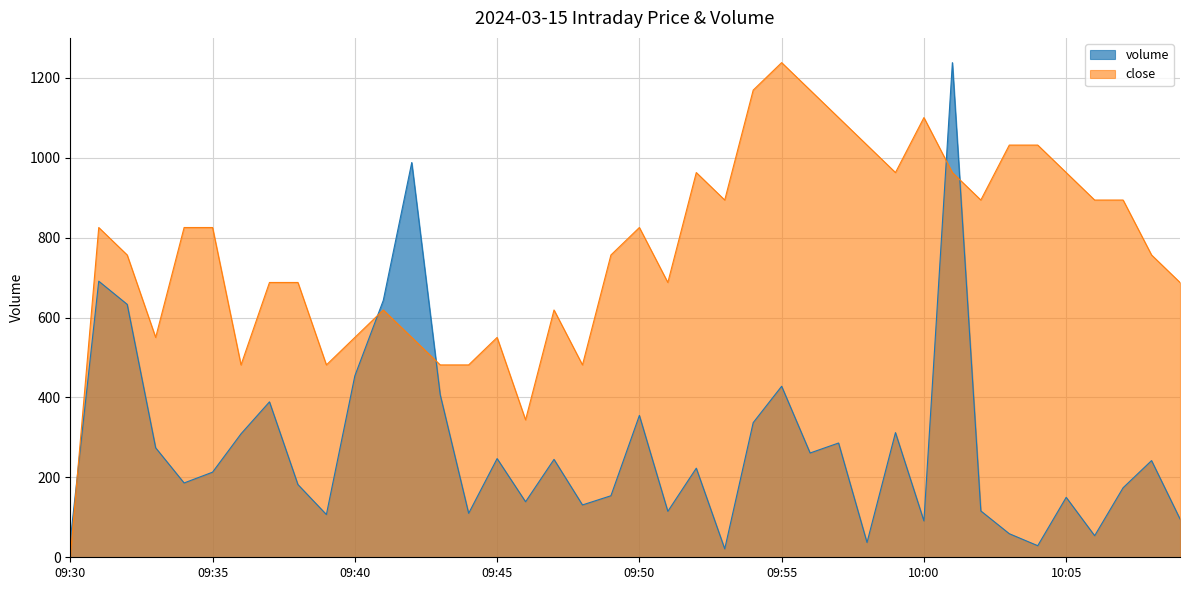

Which label corresponds to the largest value in the chart?

09:55